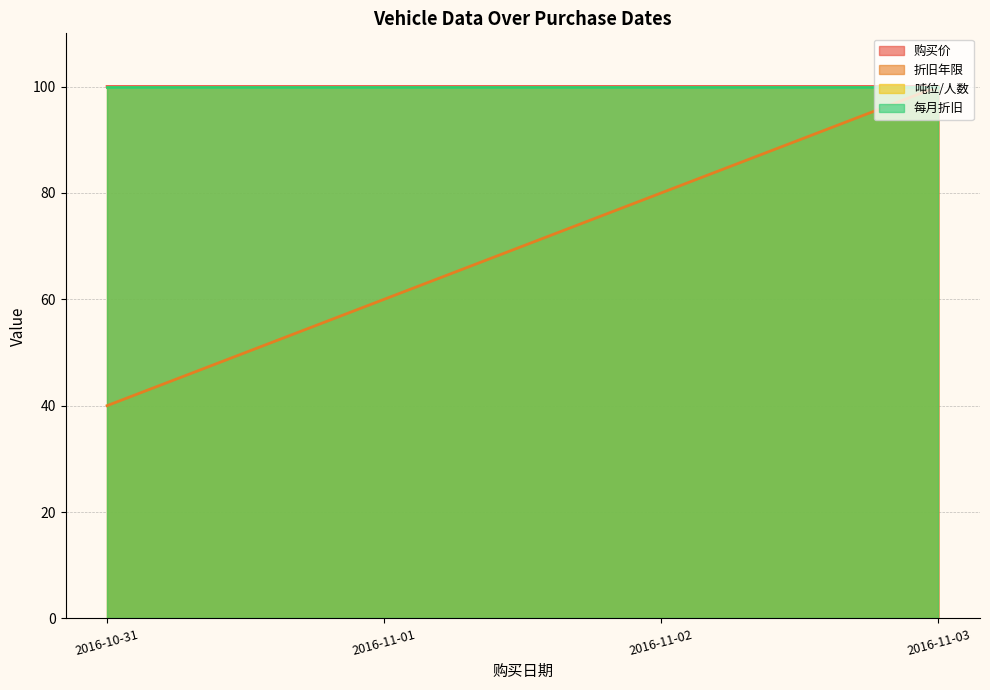

How many lines are shown in the chart?

4